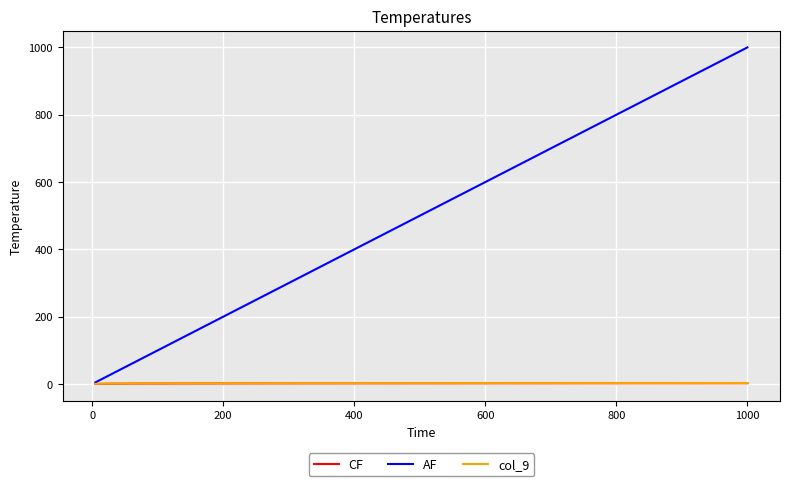

Which series has the largest total across all categories?

AF